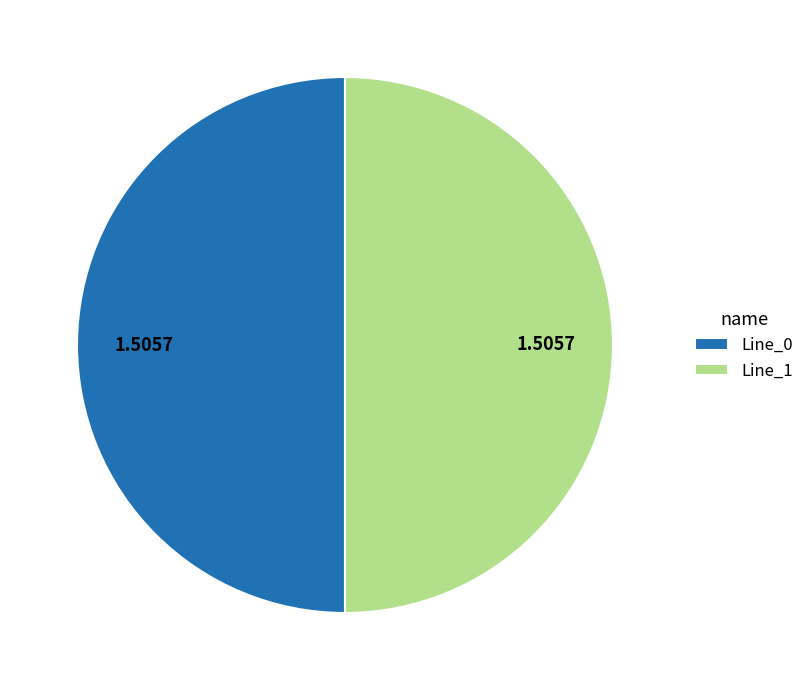

Count the number of slices in the pie.

2